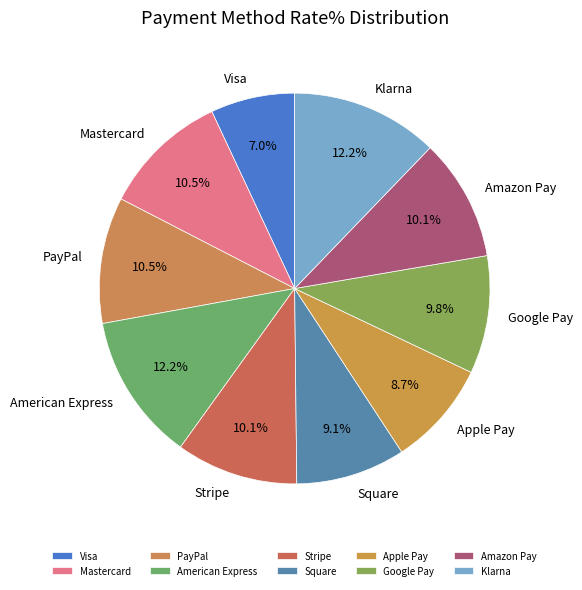

To the nearest percent, what is the difference between the largest and smallest slice percentages?

5%